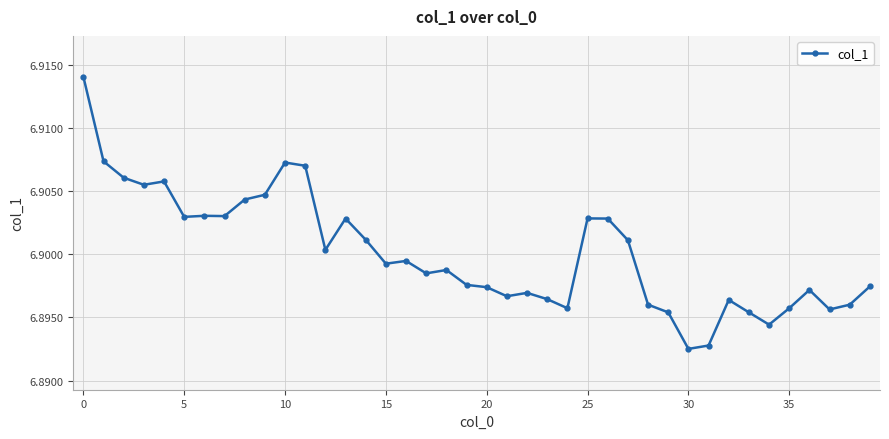

Does the chart have visible grid lines?

Yes